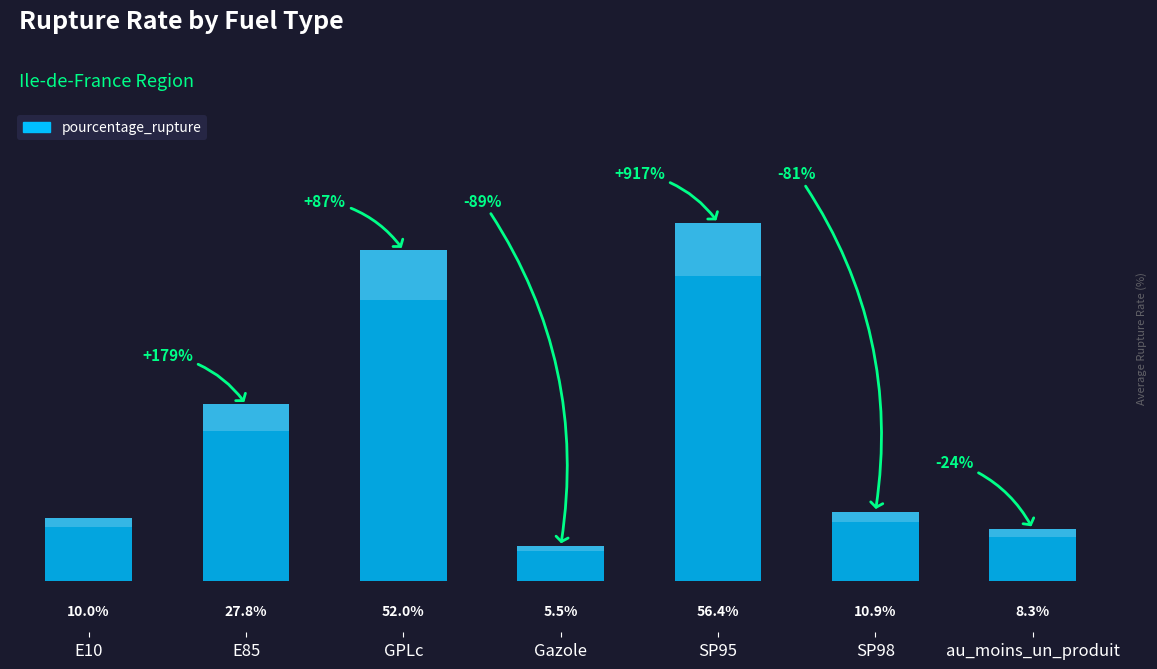

Approximately how many times larger is the value at SP98 compared to GPLc?

0.2